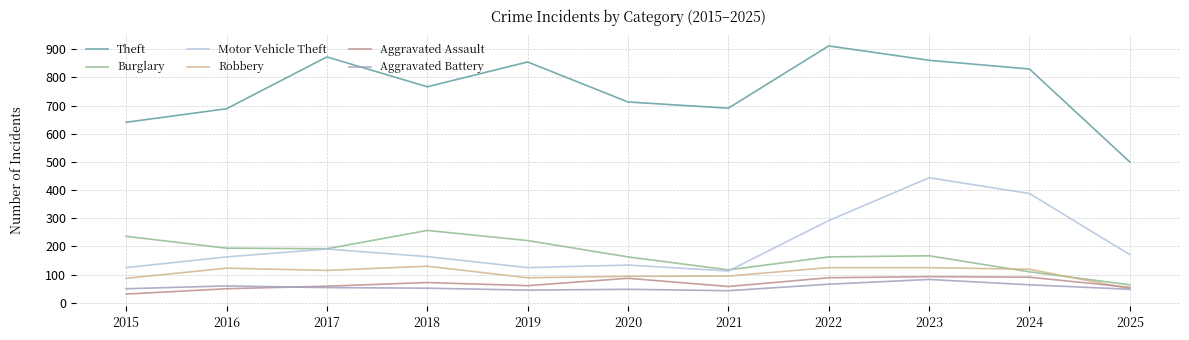

Which series has the largest range (max minus min)?

Theft